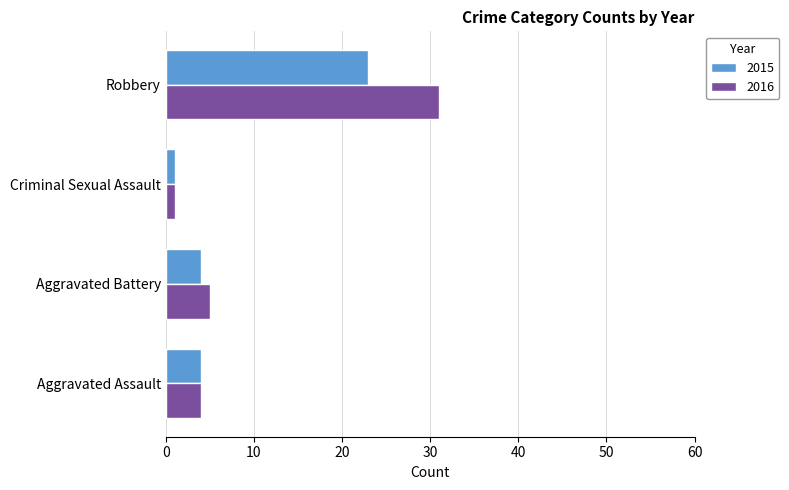

Which series has the largest total across all categories?

2016